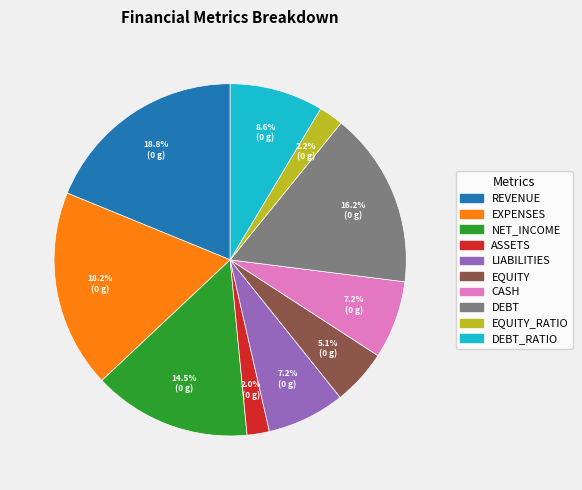

Does any single category account for the majority?

No